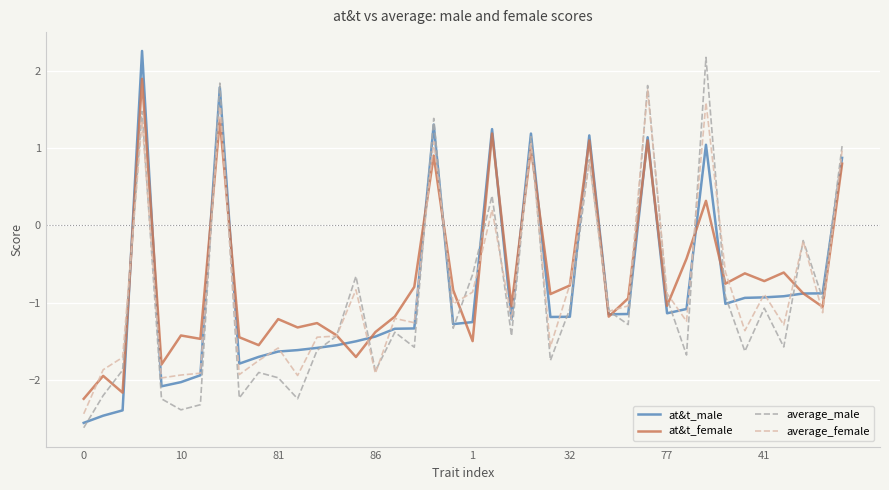

What is the minimum value shown in the chart?

-2.6